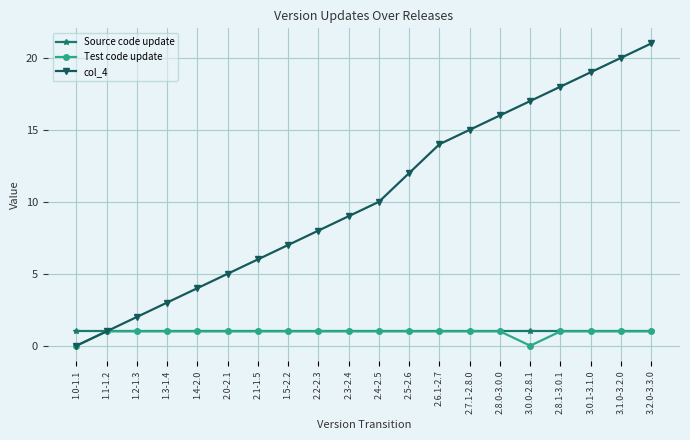

What are all the series names shown in the legend?

Source code update, Test code update, col_4